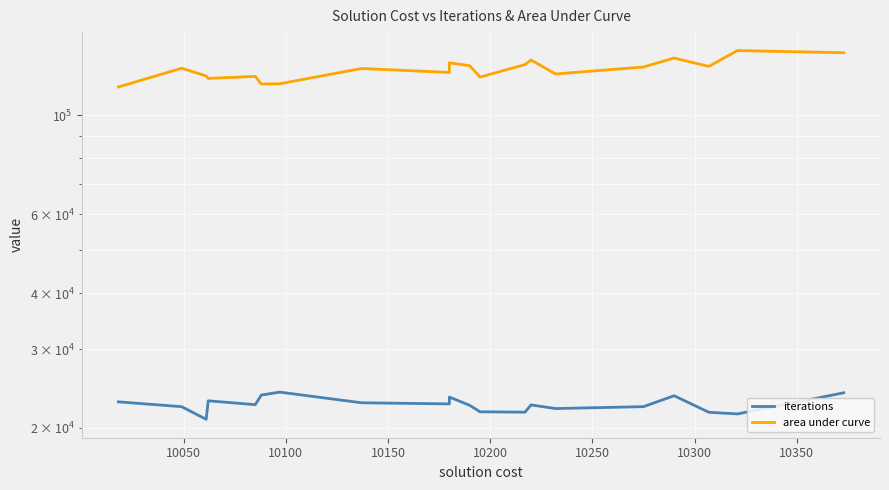

Which series has the largest range (max minus min)?

area under curve